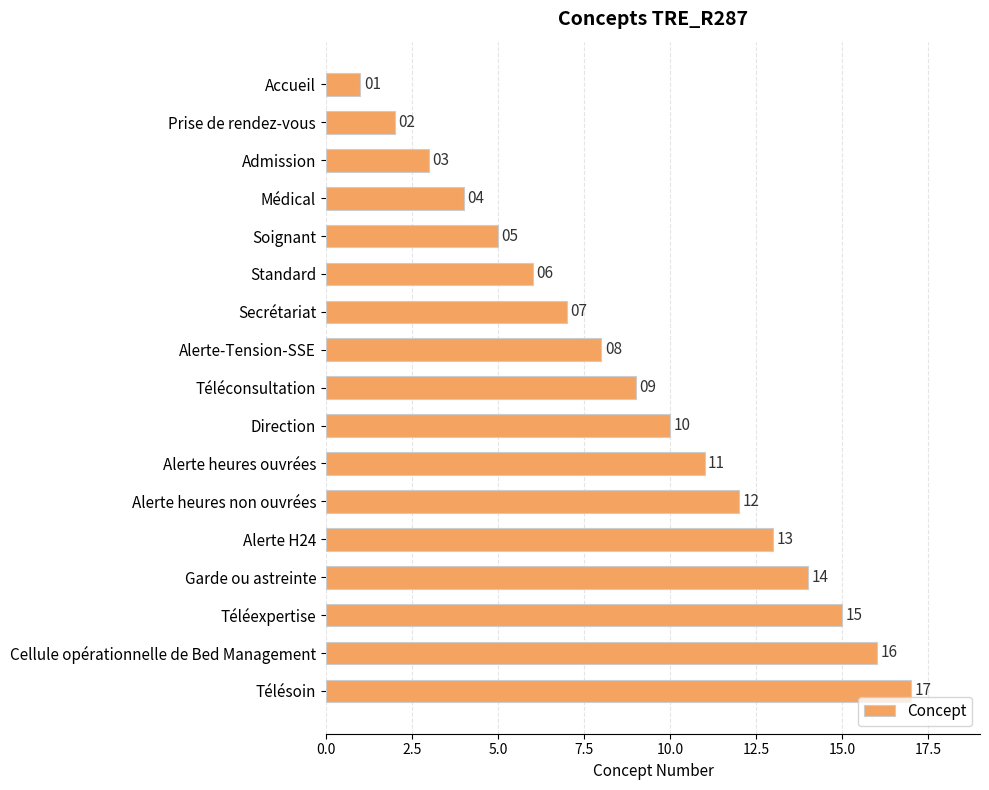

At which label is the value closest to 9?

Téléconsultation